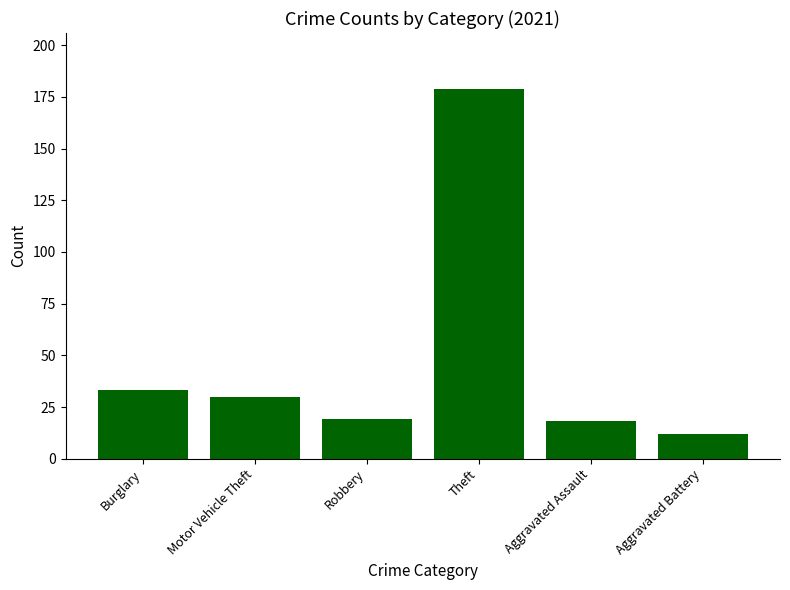

Is it true that the value at Aggravated Assault is 28?

False